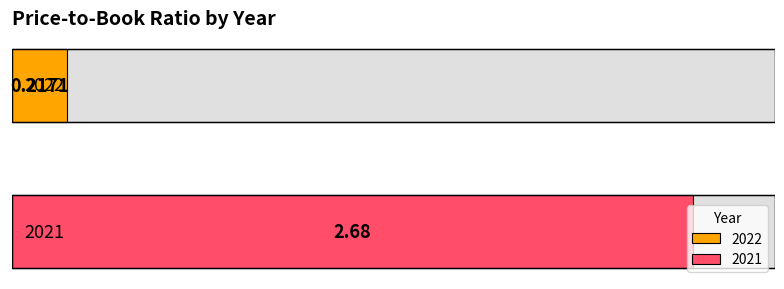

Rank the categories by value from lowest to highest.

2022, 2021